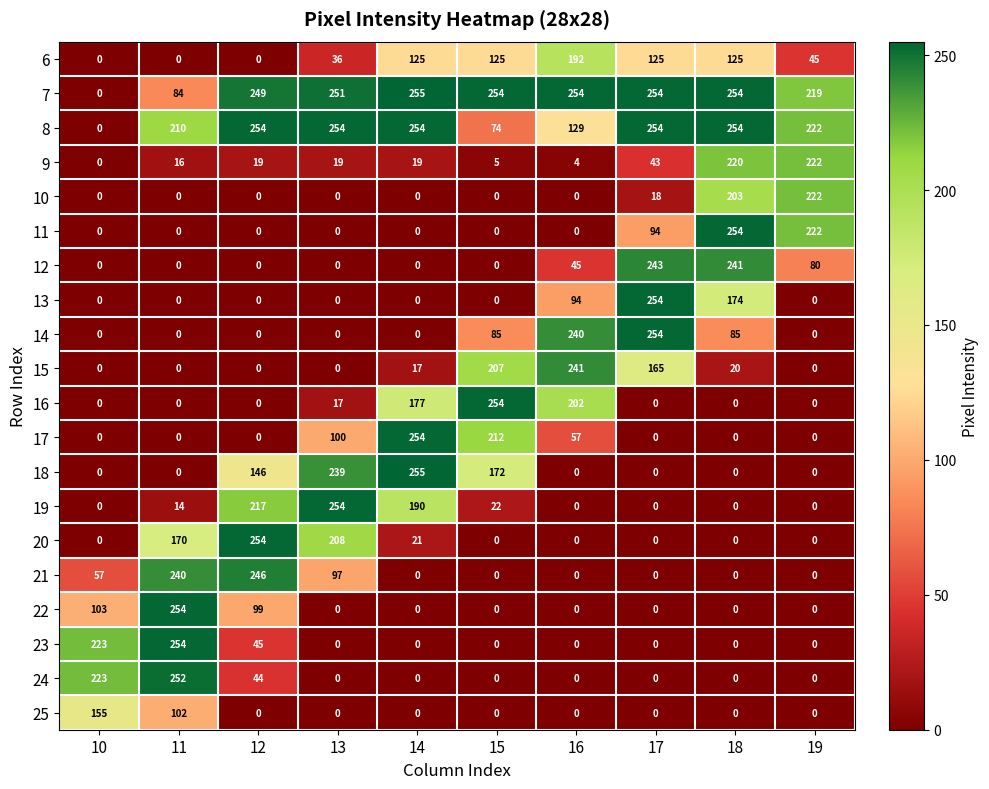

At which category is the sum across all series the highest?

18